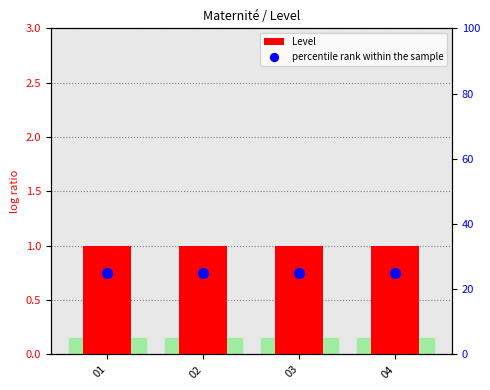

What are all the series names shown in the legend?

Level, percentile rank within the sample